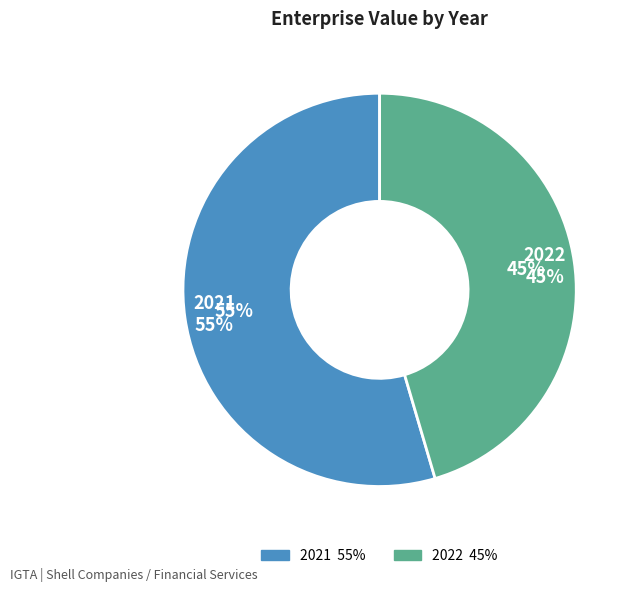

Which category has the smallest portion of the pie?

2022